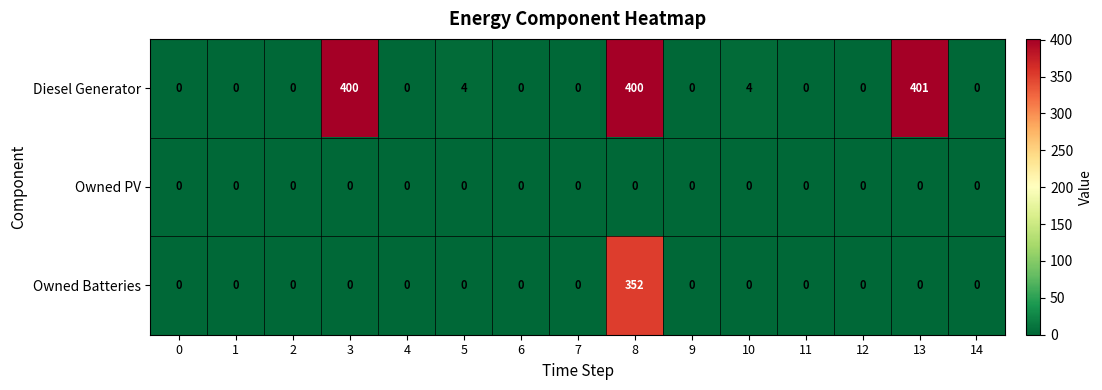

Which series has the largest total across all categories?

Diesel Generator